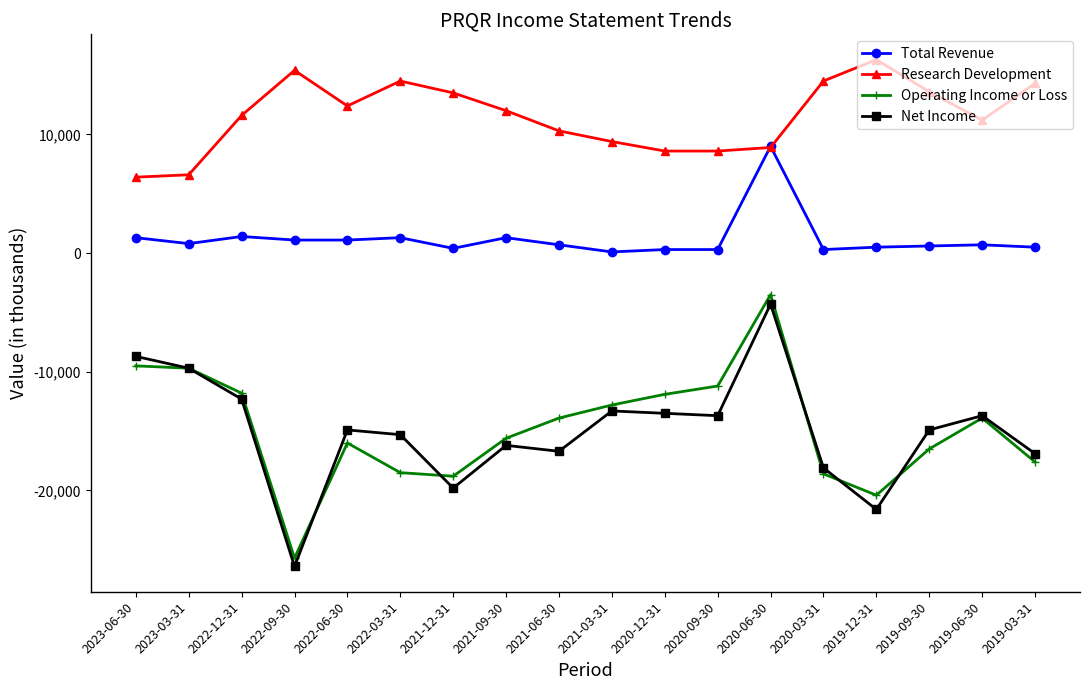

At which label does Operating Income or Loss reach its peak?

2020-06-30